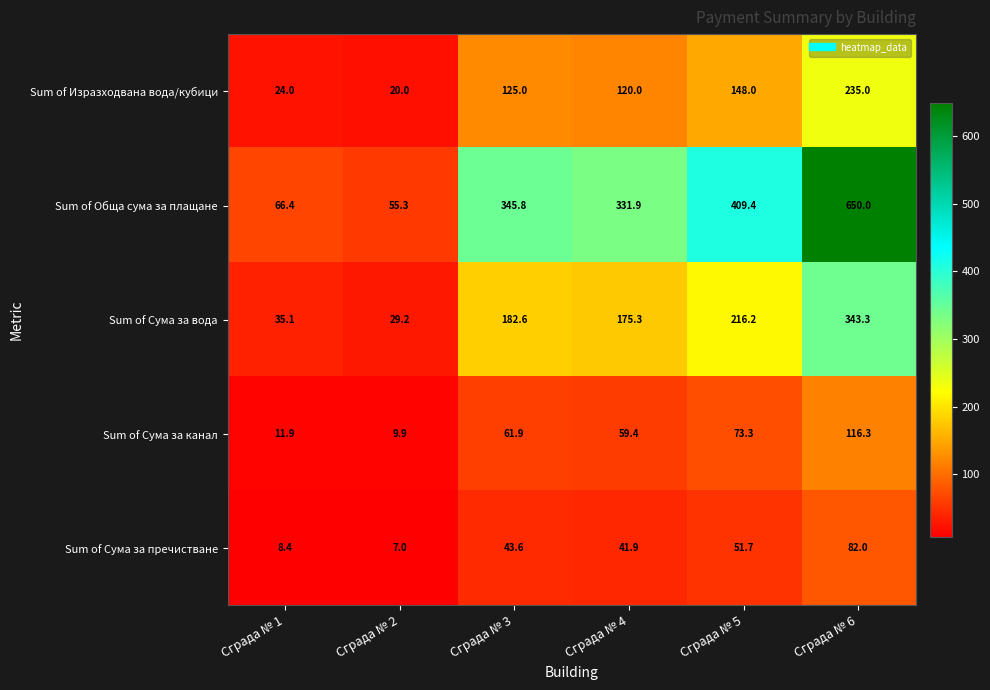

Rank the series at Сграда № 5 from lowest to highest value.

Sum of Сума за пречистване, Sum of Сума за канал, Sum of Изразходвана вода/кубици, Sum of Сума за вода, Sum of Обща сума за плащане